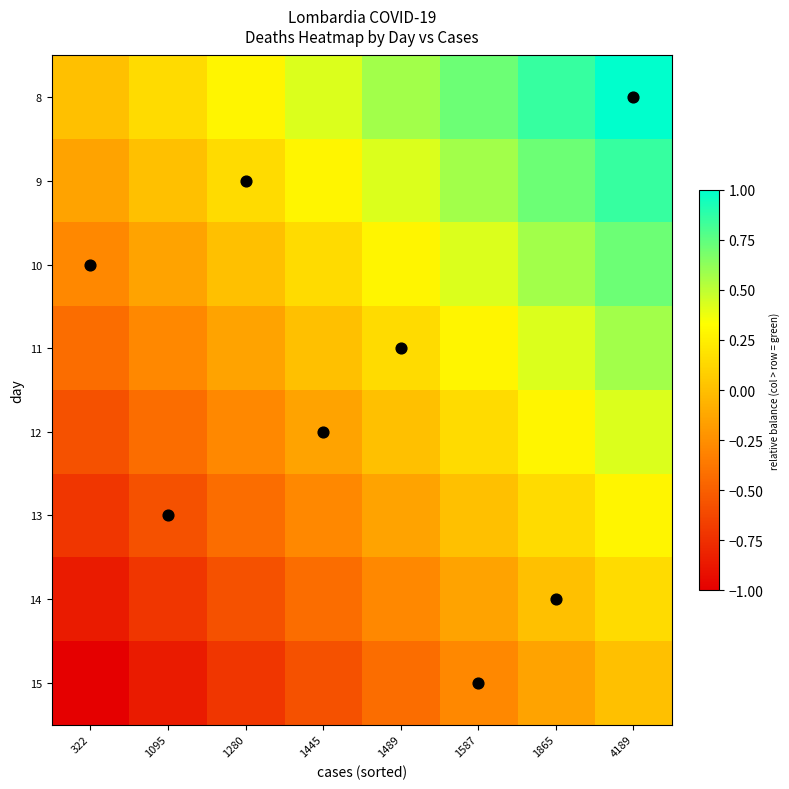

Between 322 and 4189, which series saw the biggest shift?

8